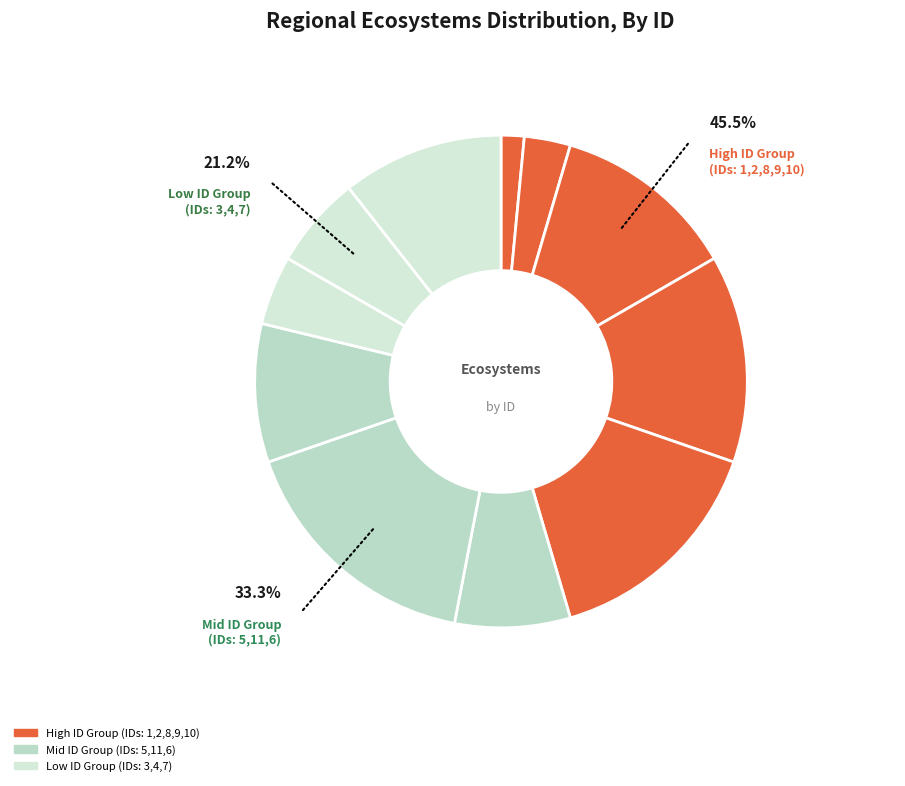

Count the number of slices in the pie.

11